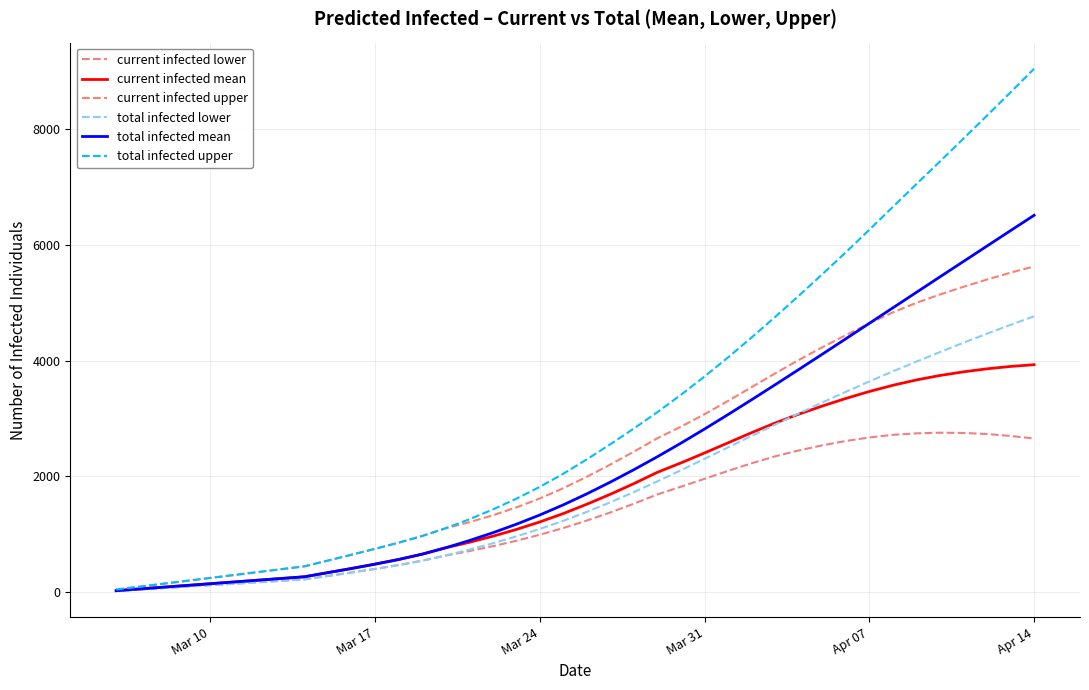

True or false: total infected lower and current infected lower intersect in this chart.

False